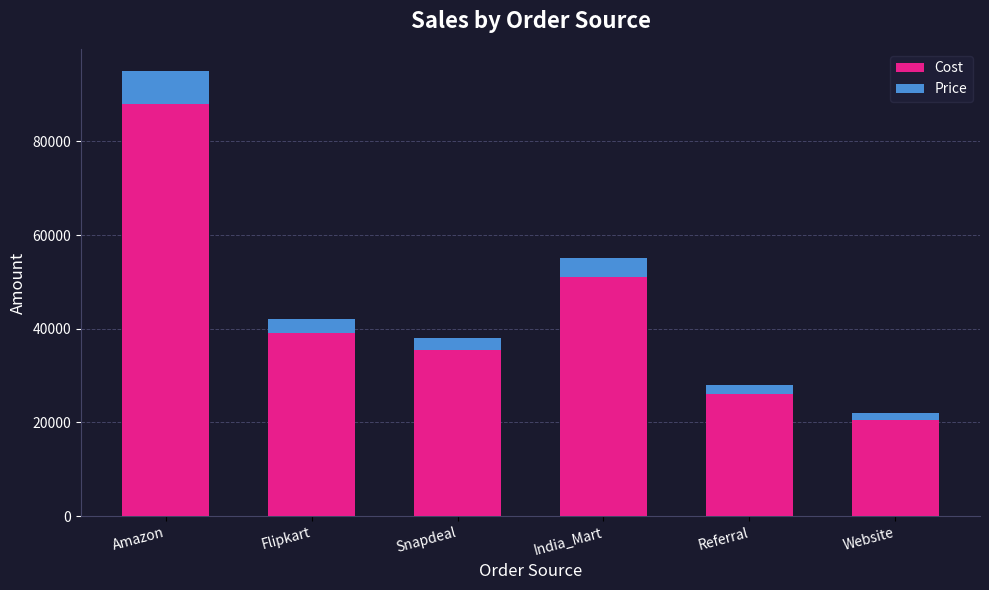

Rank the categories by Cost value from highest to lowest.

Amazon, India_Mart, Flipkart, Snapdeal, Referral, Website